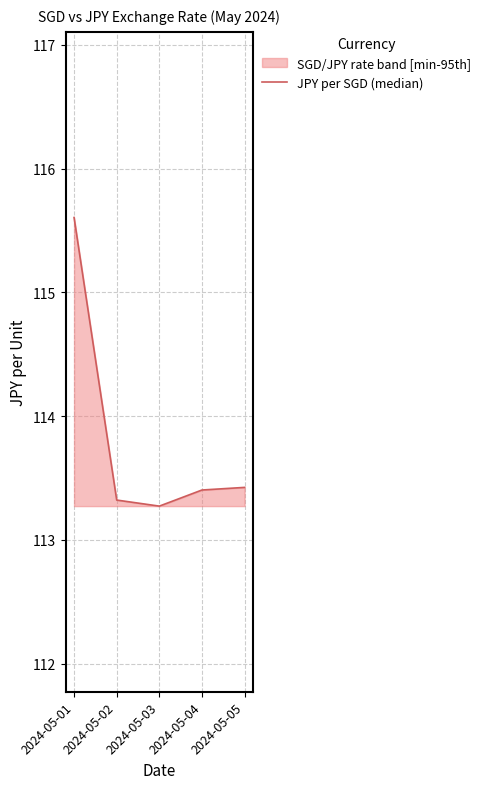

Which category has the highest value across all series?

2024-05-01